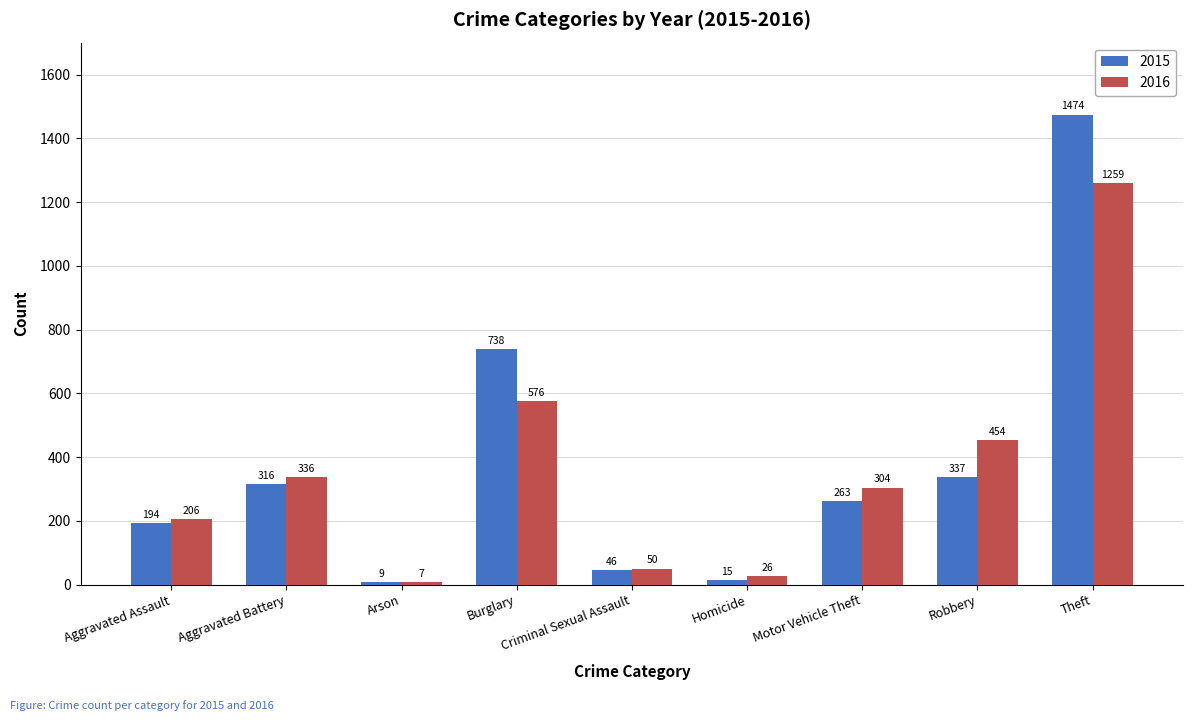

At which category is the sum across all series the highest?

Theft